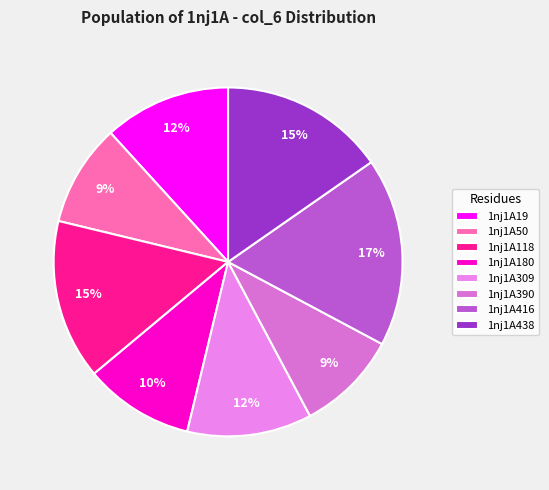

How much of the chart is everything except 1nj1A118?

85.2%